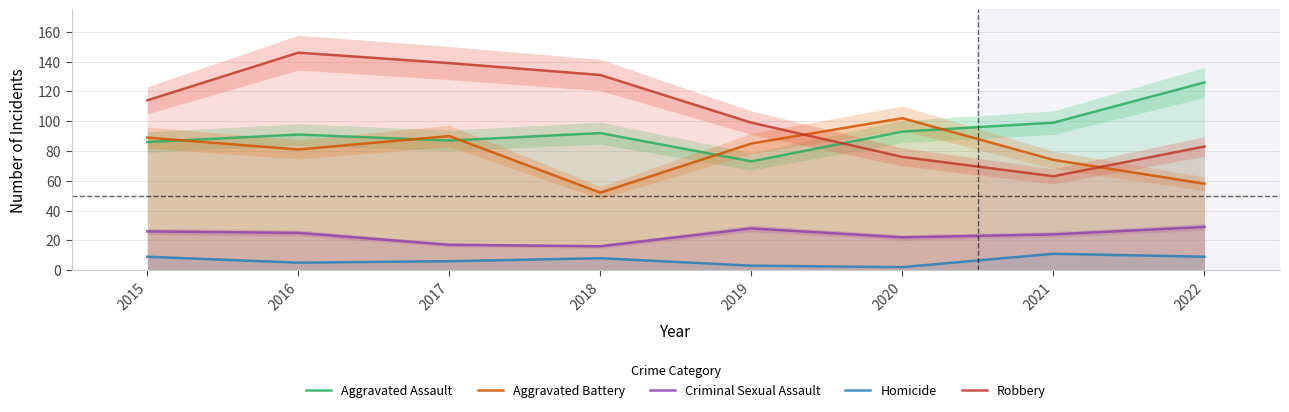

What is the greatest value displayed?

146